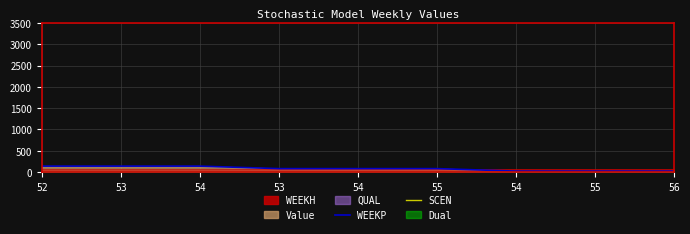

True or false: WEEKP has more than 2 points higher than both neighbors.

False